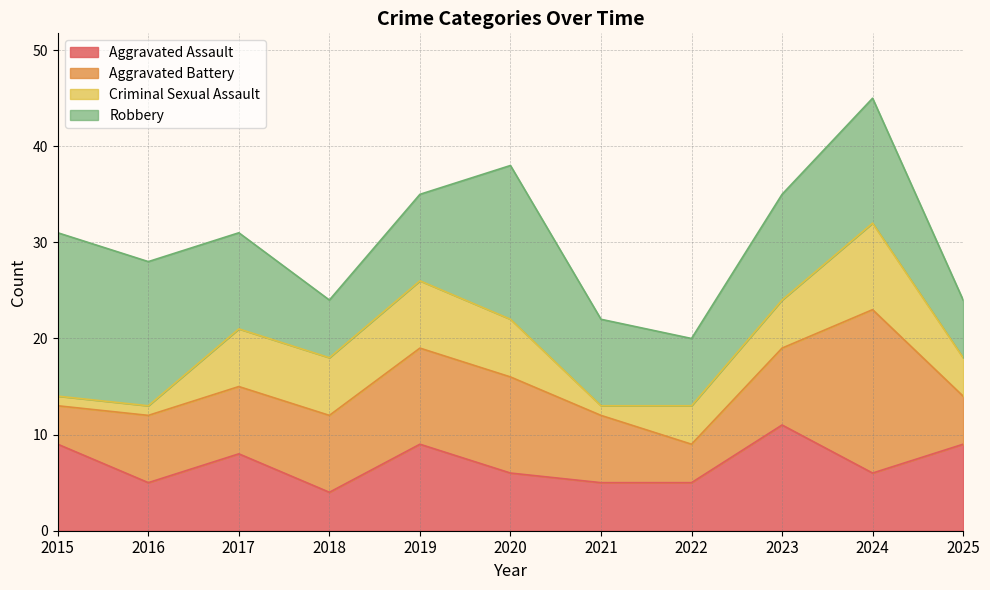

Which category has the lowest value across all series?

2015